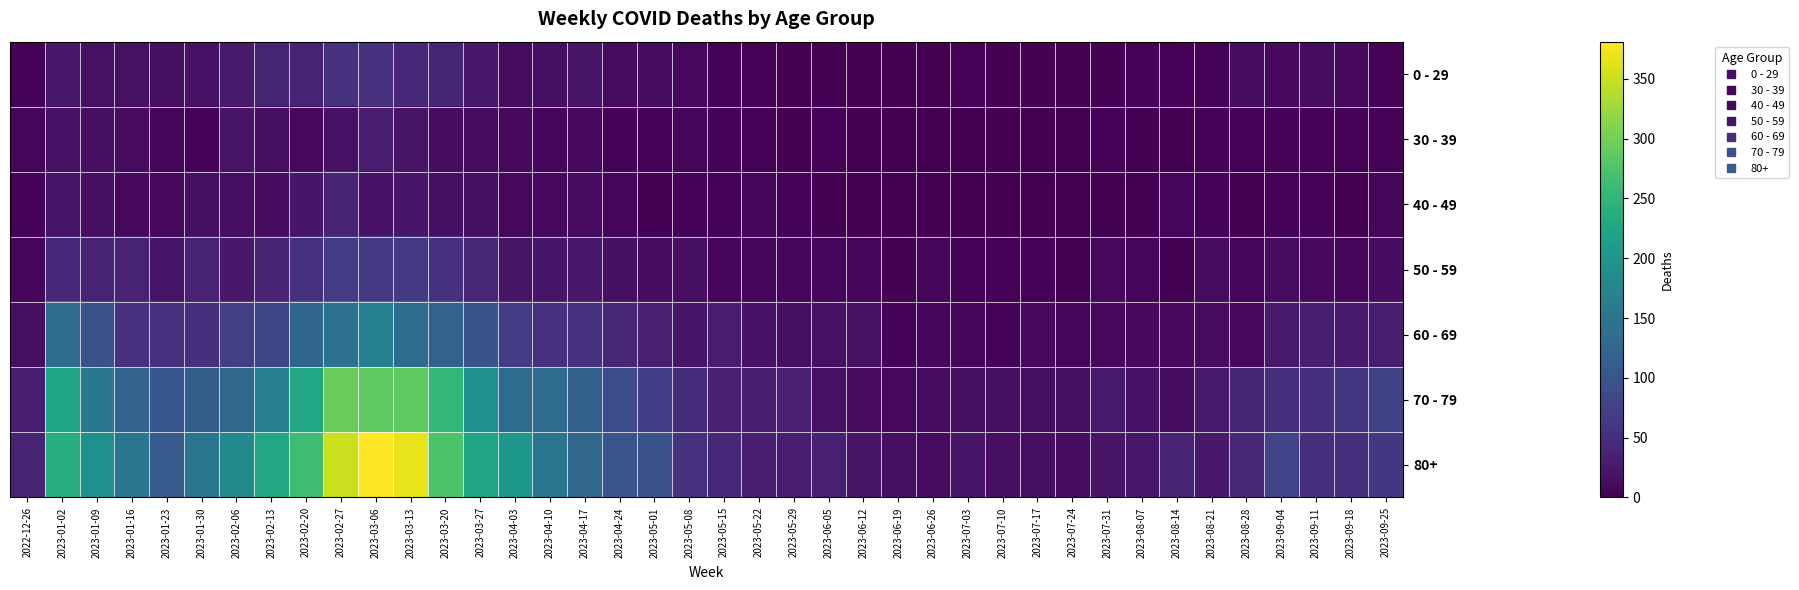

Rank the series by their maximum value, from lowest to highest.

30 - 39, 40 - 49, 0 - 29, 50 - 59, 60 - 69, 70 - 79, 80+